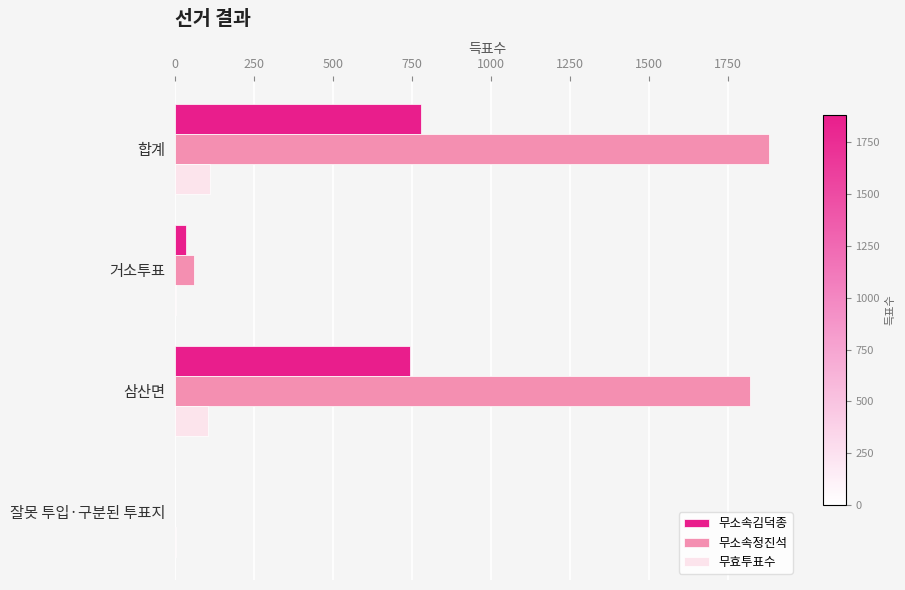

At which label does 무소속정진석 reach its peak?

합계